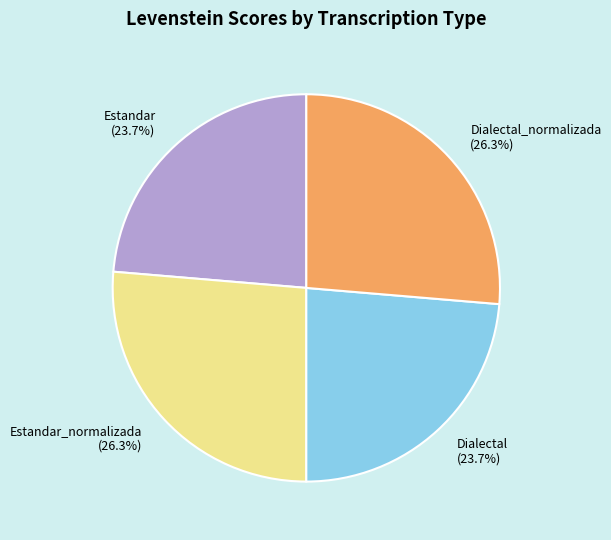

What percentage is NOT represented by Estandar (23.7%)?

76.3%